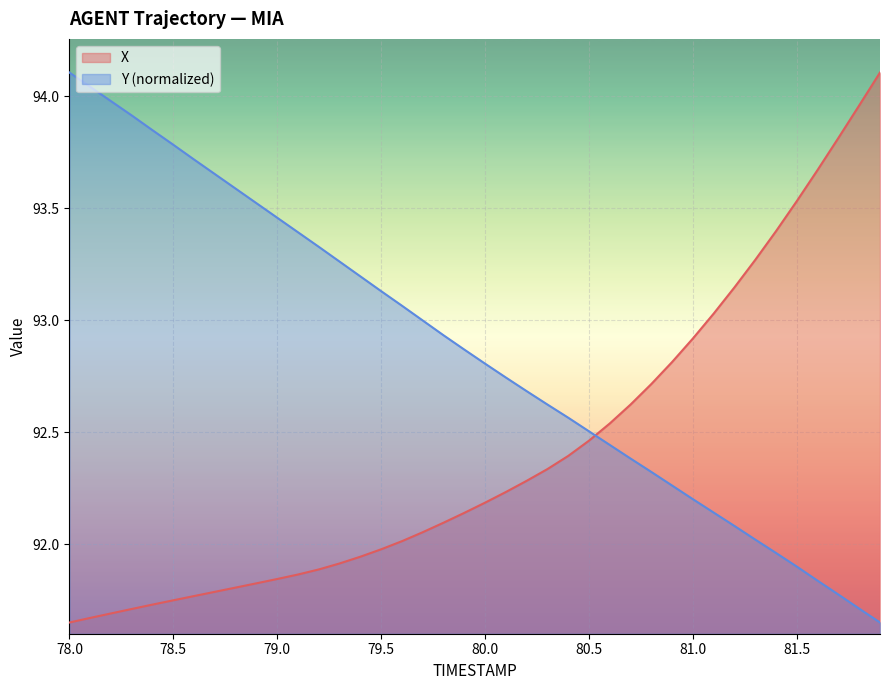

Rank the series by their average value, from highest to lowest.

Y (normalized), X